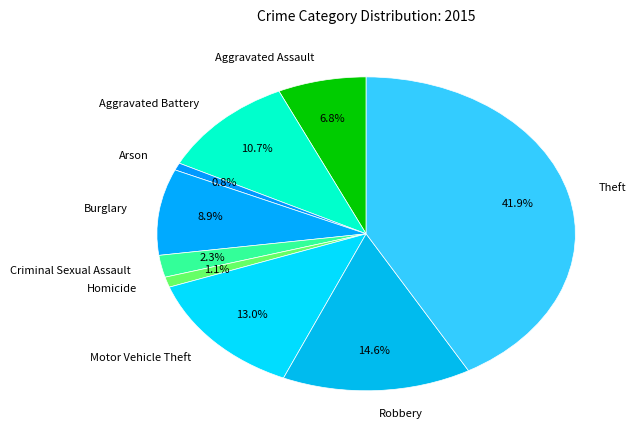

To the nearest percent, what percentage of the pie is Arson?

1%